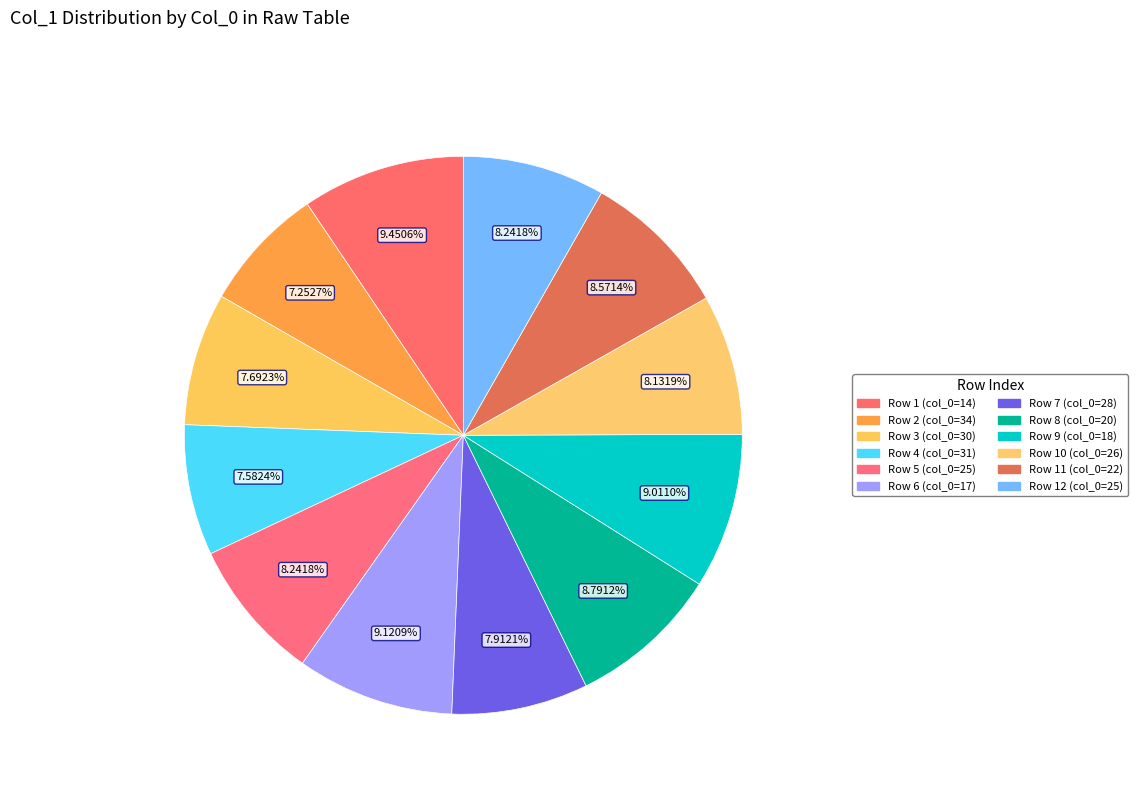

How many slices are in this pie chart?

12